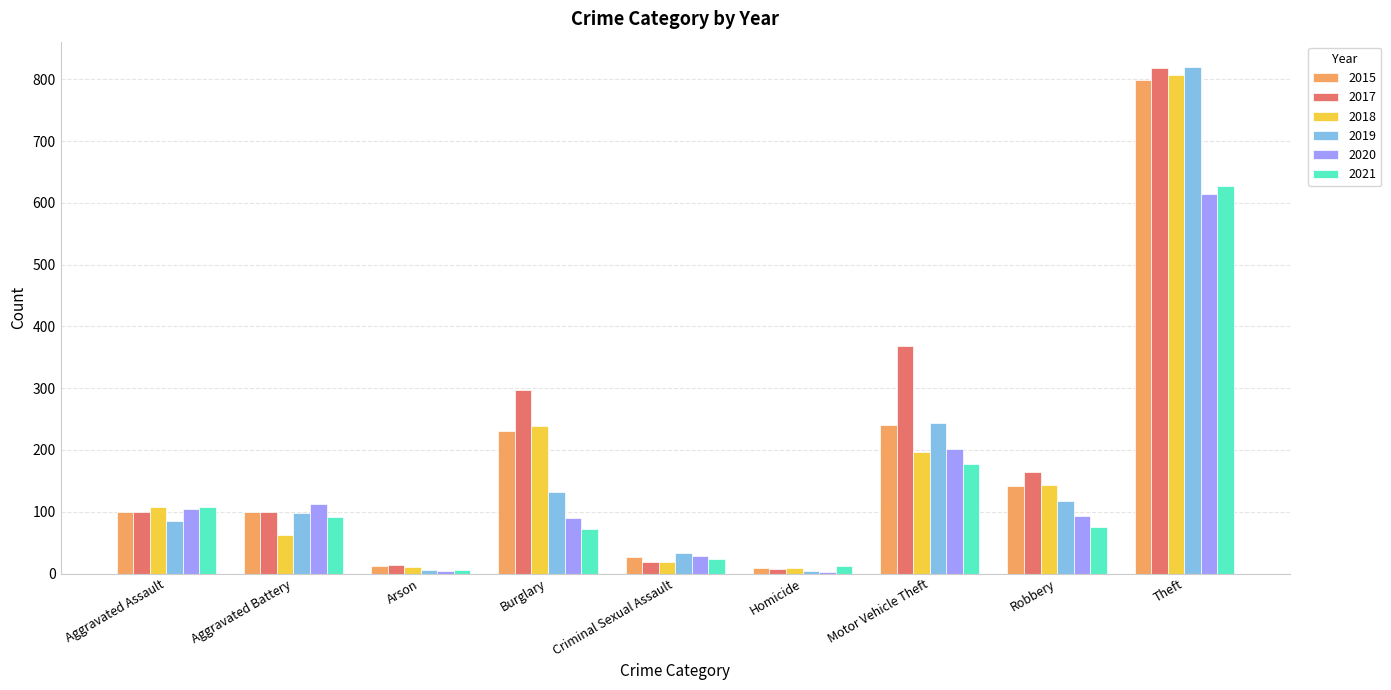

How many groups of bars are there?

9